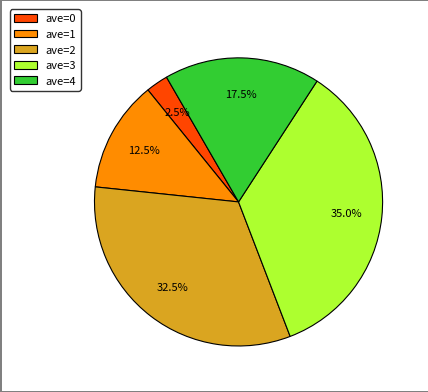

Rank the categories by value from highest to lowest.

ave=3, ave=2, ave=4, ave=1, ave=0